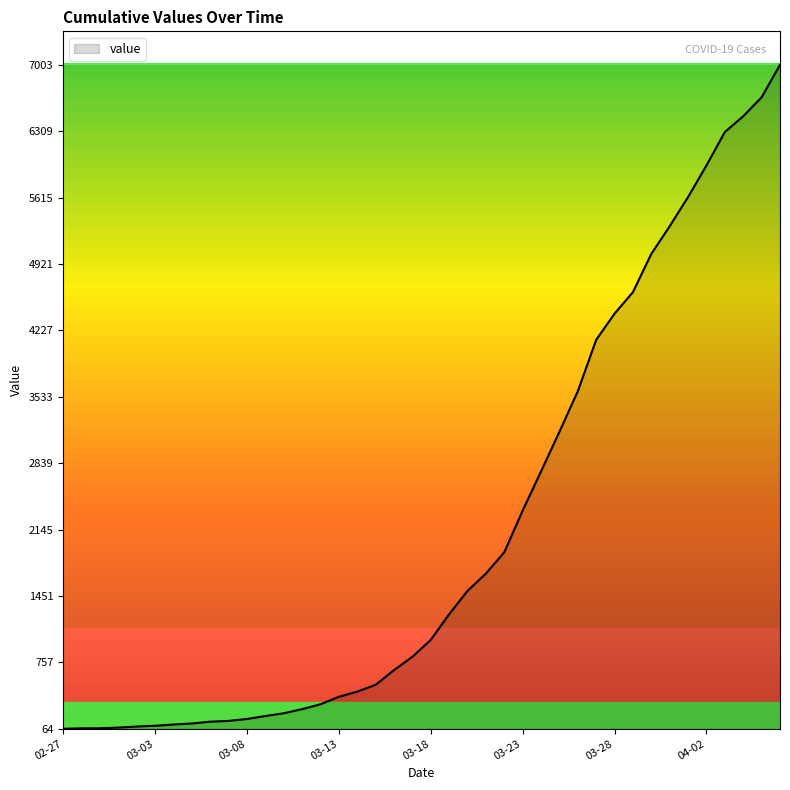

What is the difference between the maximum and minimum values?

6939